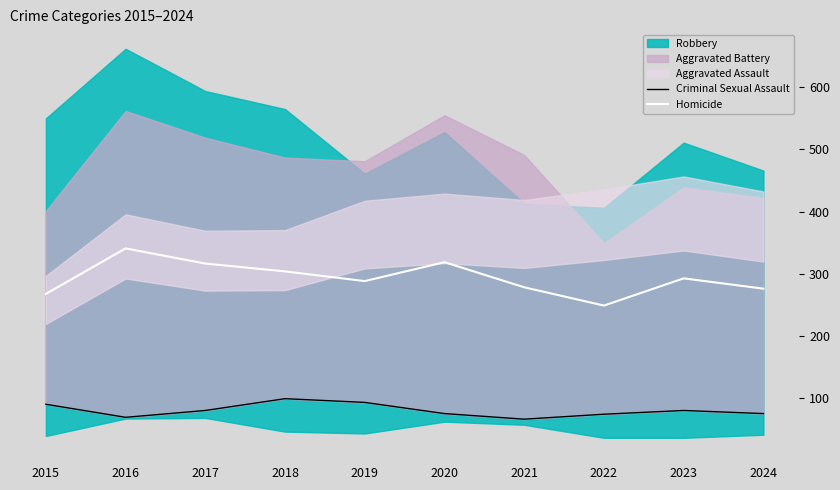

True or false: Homicide has a value of 278.2 at 2021.

True